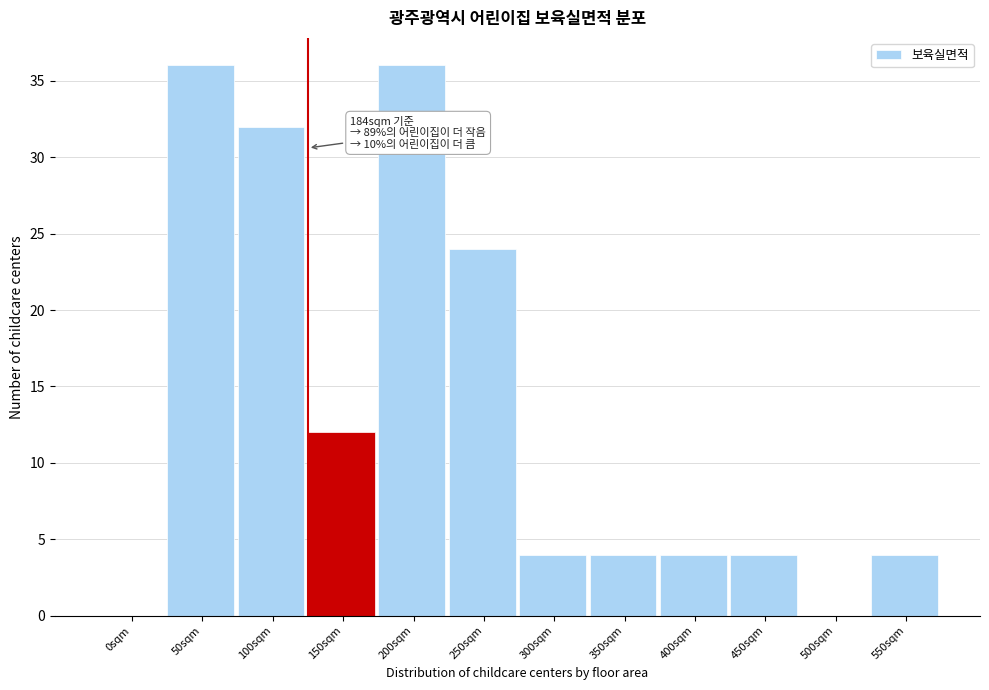

Reading left to right, extract all data points from this chart.

0sqm=0	50sqm=36	100sqm=32	150sqm=12	200sqm=36	250sqm=24	300sqm=4	350sqm=4	400sqm=4	450sqm=4	500sqm=0	550sqm=4